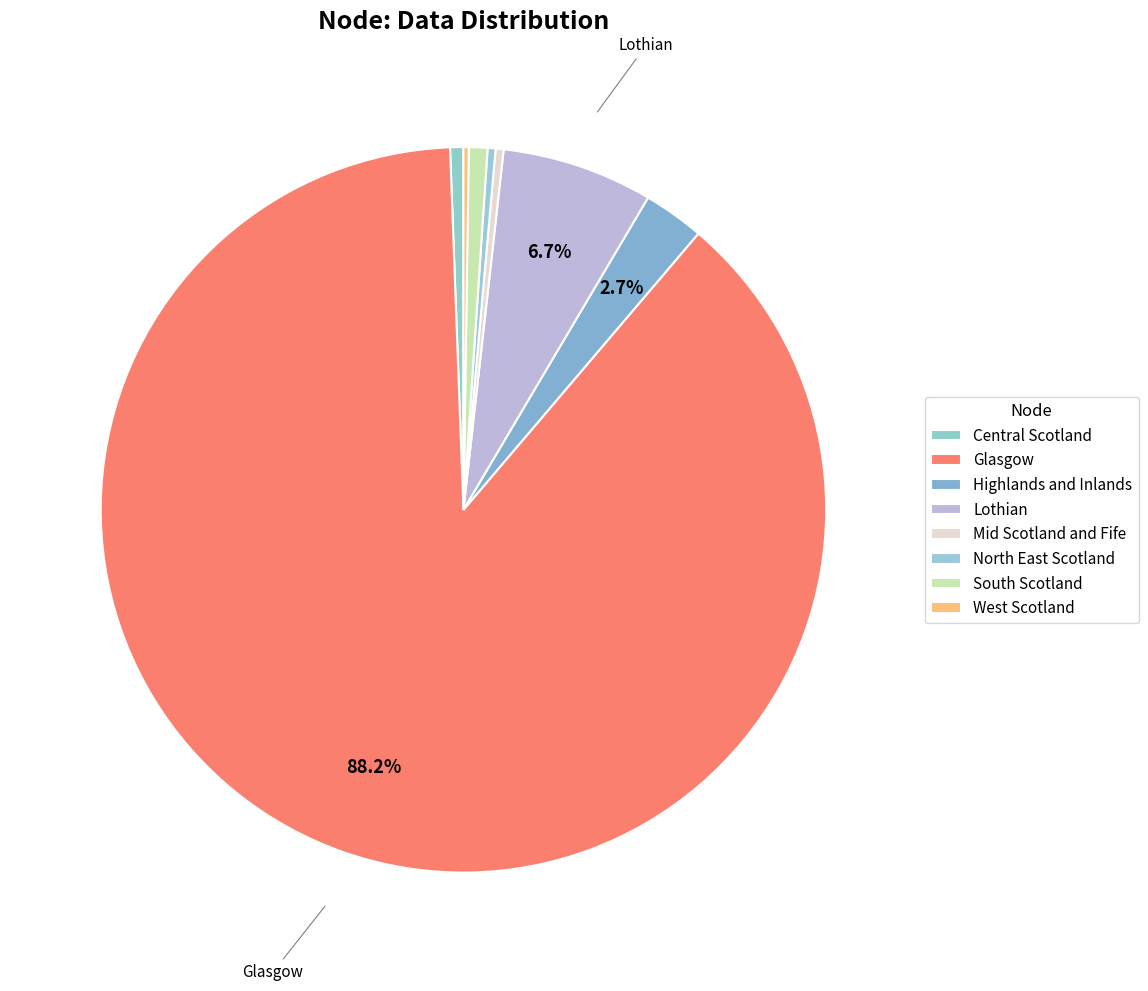

What is the ratio of the value at Lothian to the value at North East Scotland?

19.0